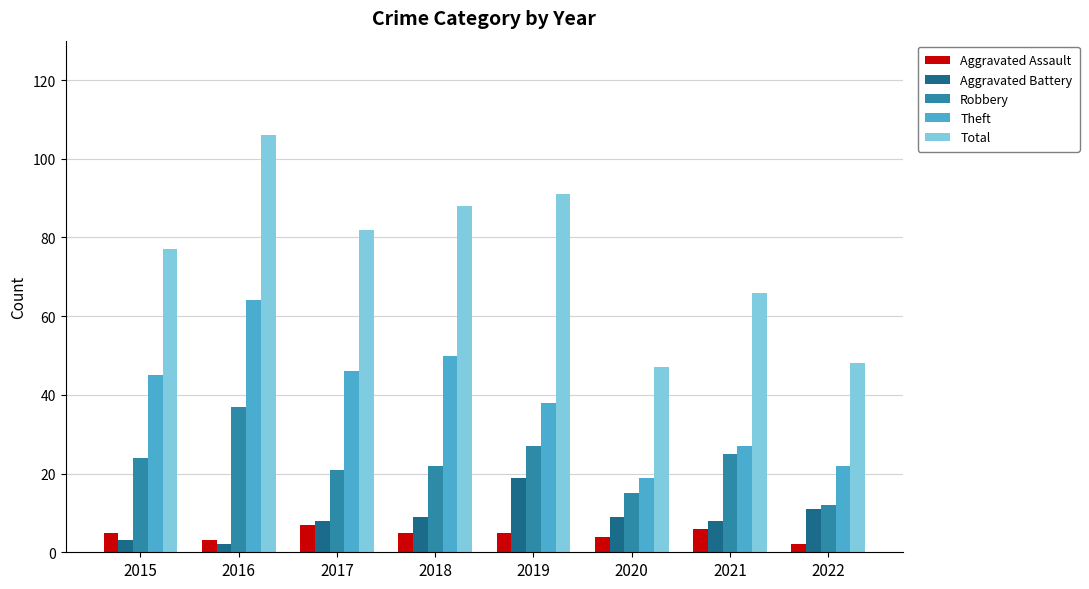

Is it true that Robbery equals 41 at 2019?

False